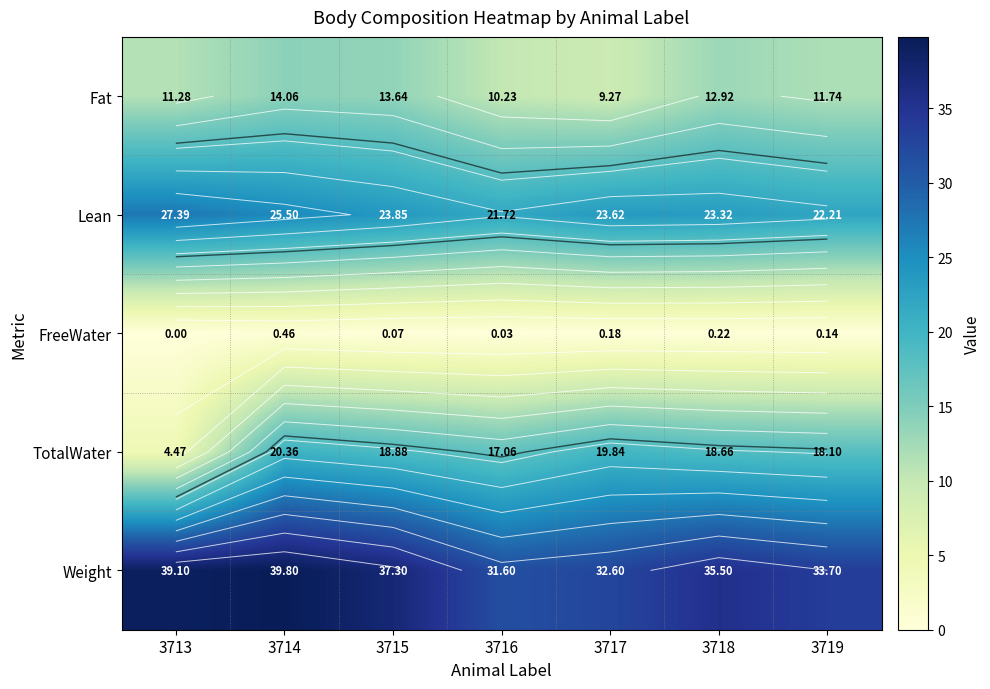

What value does the TotalWater series have at 3718?

18.7